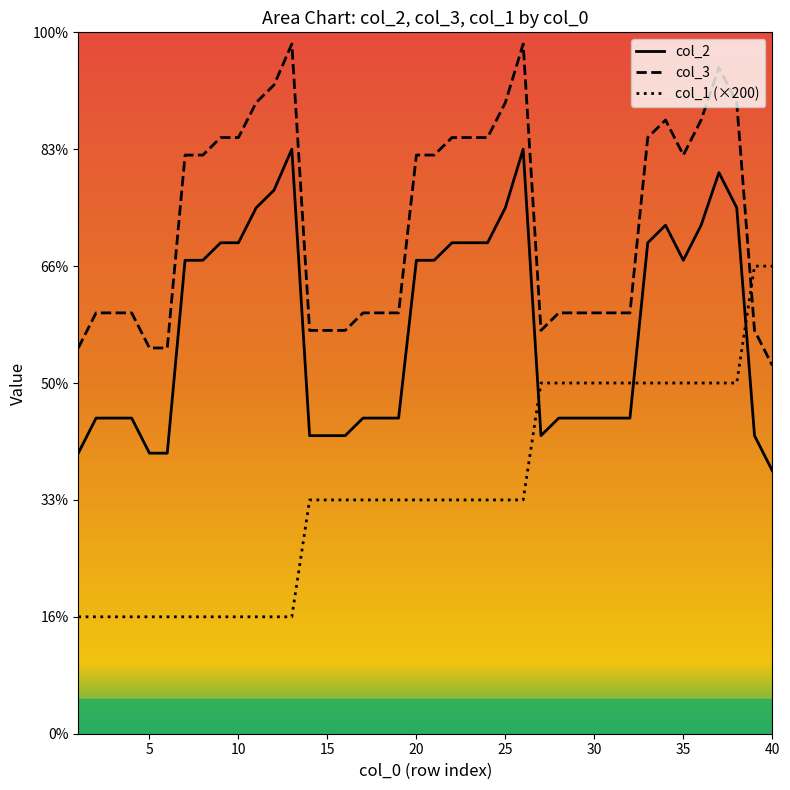

True or false: col_1 and col_2 cross at least once.

True